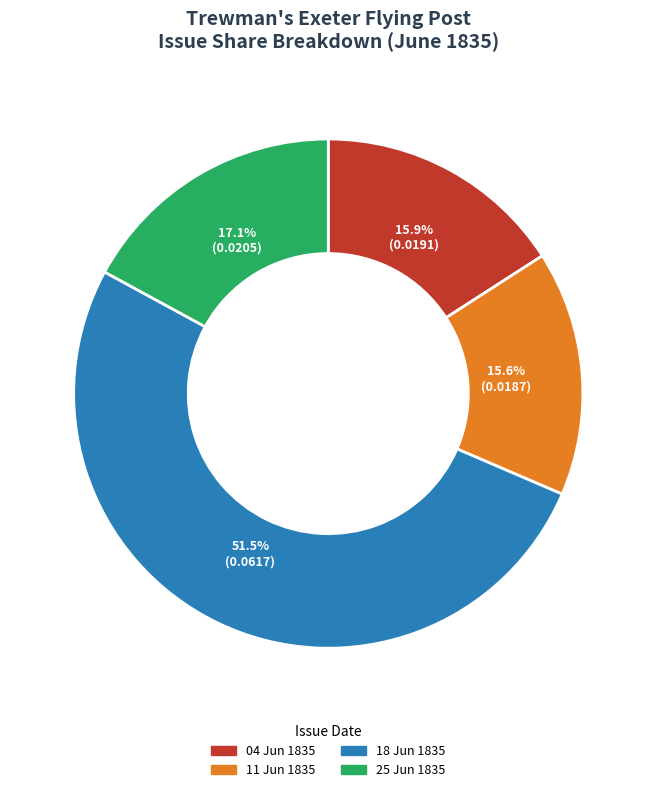

Does any single category account for the majority?

Yes